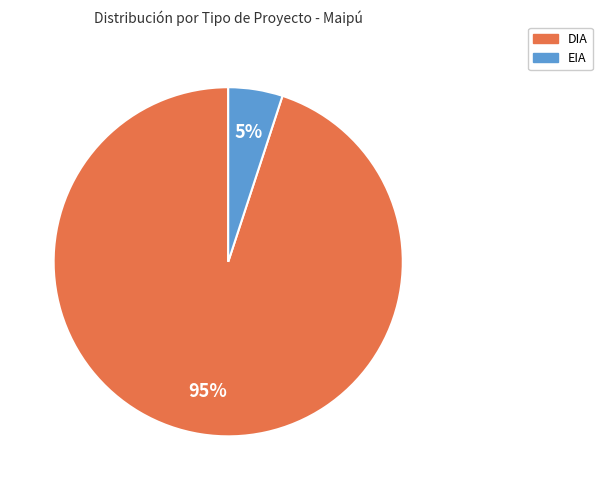

Which has a higher value, EIA or DIA?

DIA